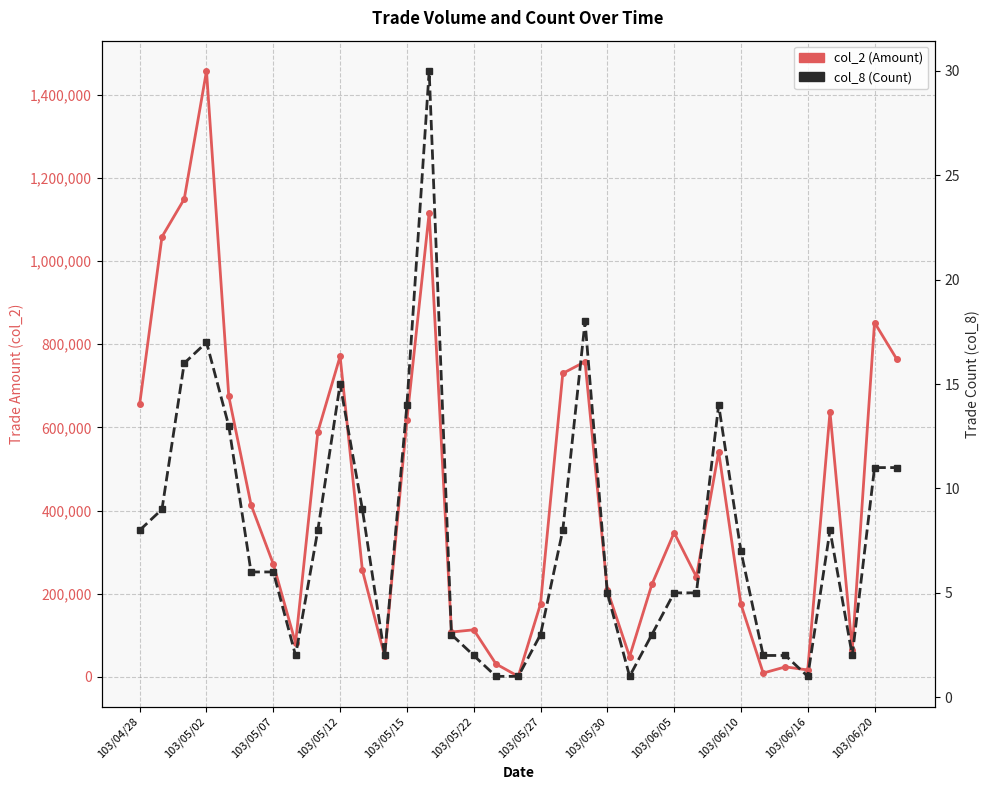

The col_2 (Amount) series shows 305090 at 103/05/15. True or false?

False